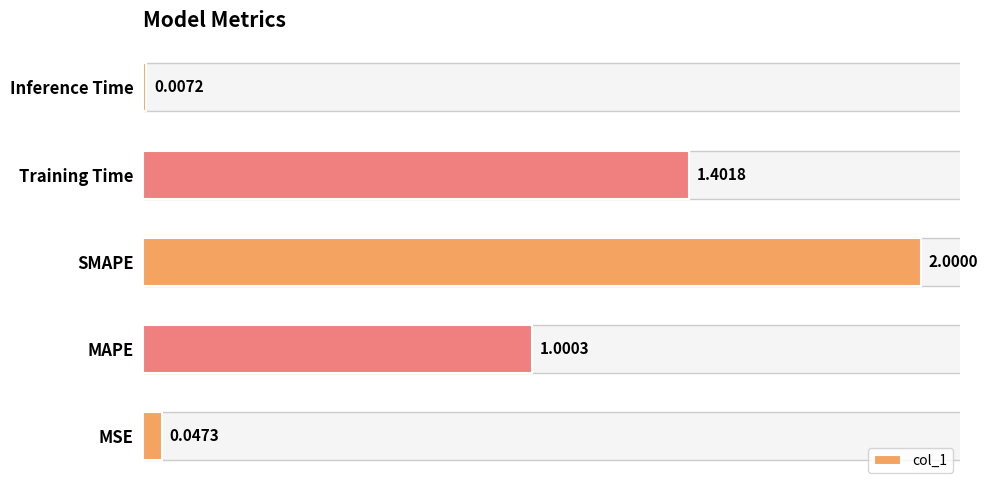

What is the difference between the maximum and minimum values?

2.0